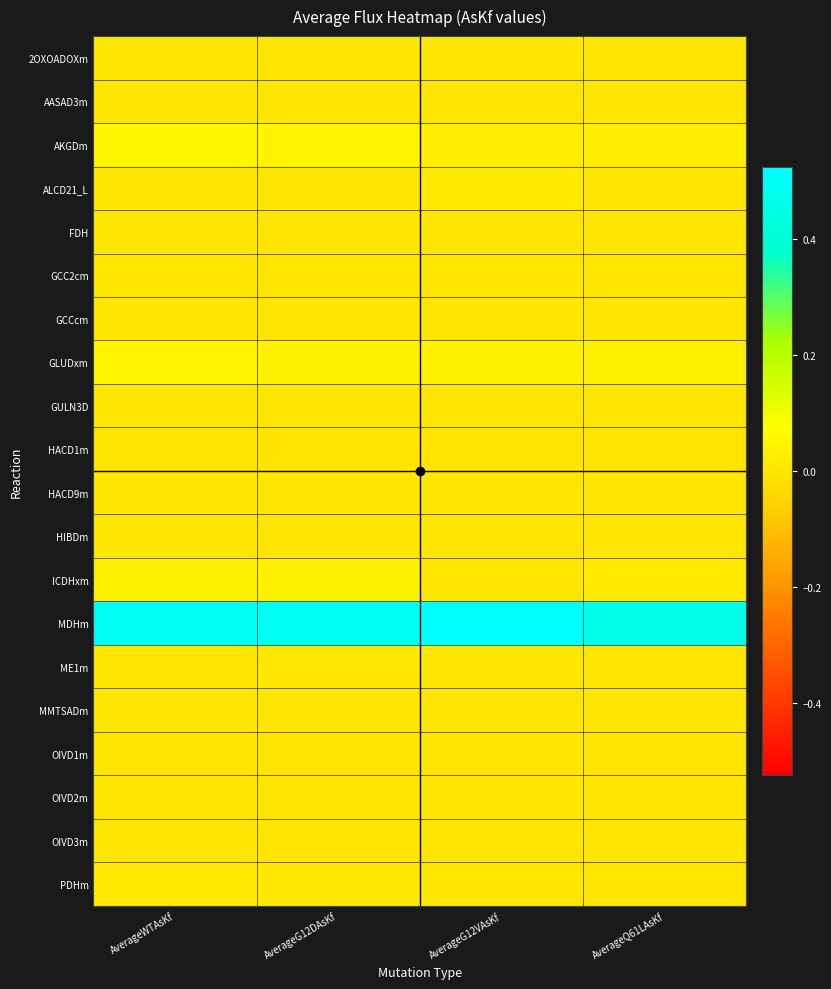

At which category is the sum across all series the highest?

AverageWTAsKf